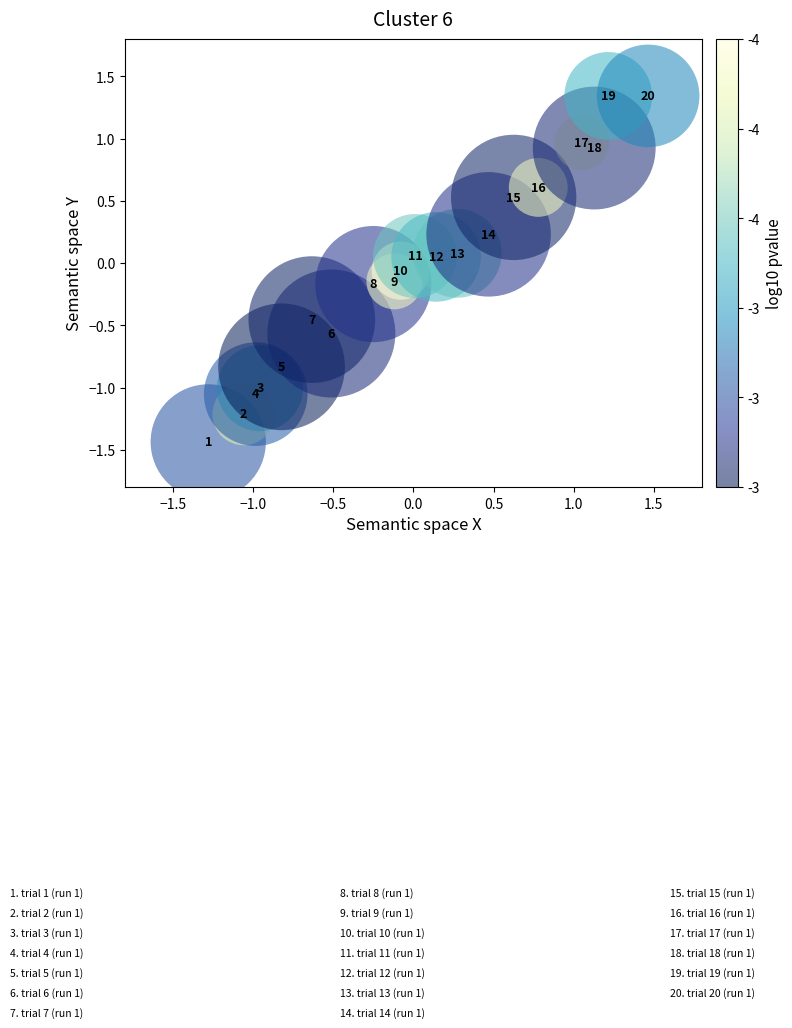

What is the range of Y values (max minus min)?

2.8